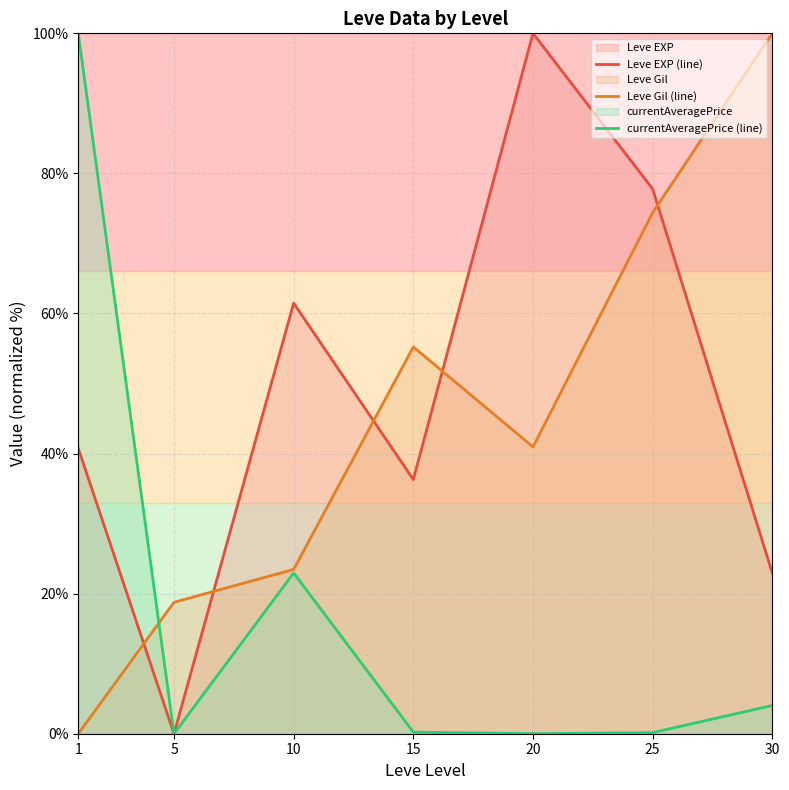

The currentAveragePrice (line) series shows 6.2 at 30. True or false?

False